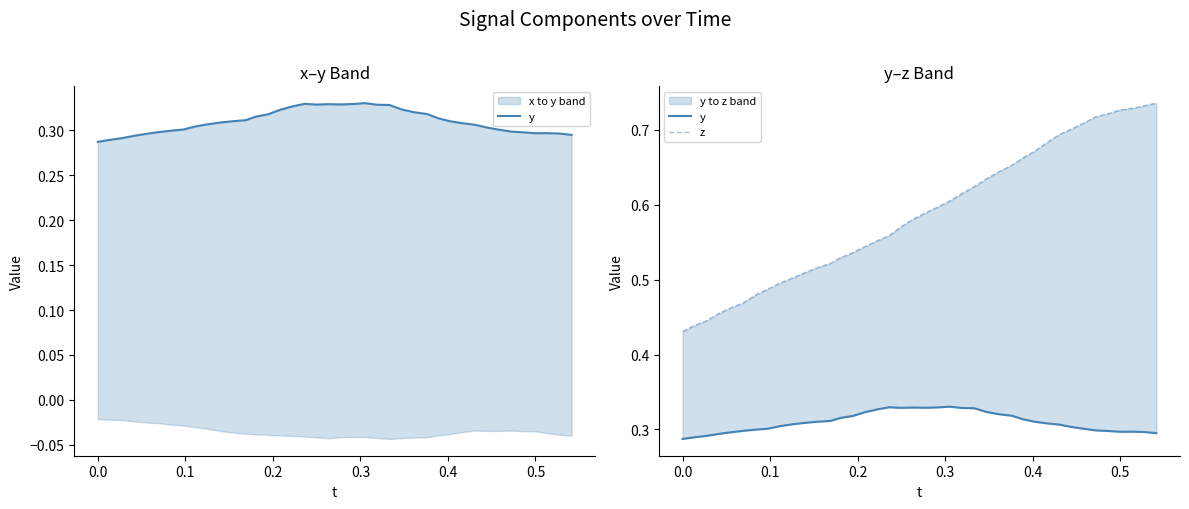

What is the value of the z point at the 20th from the left?

0.6